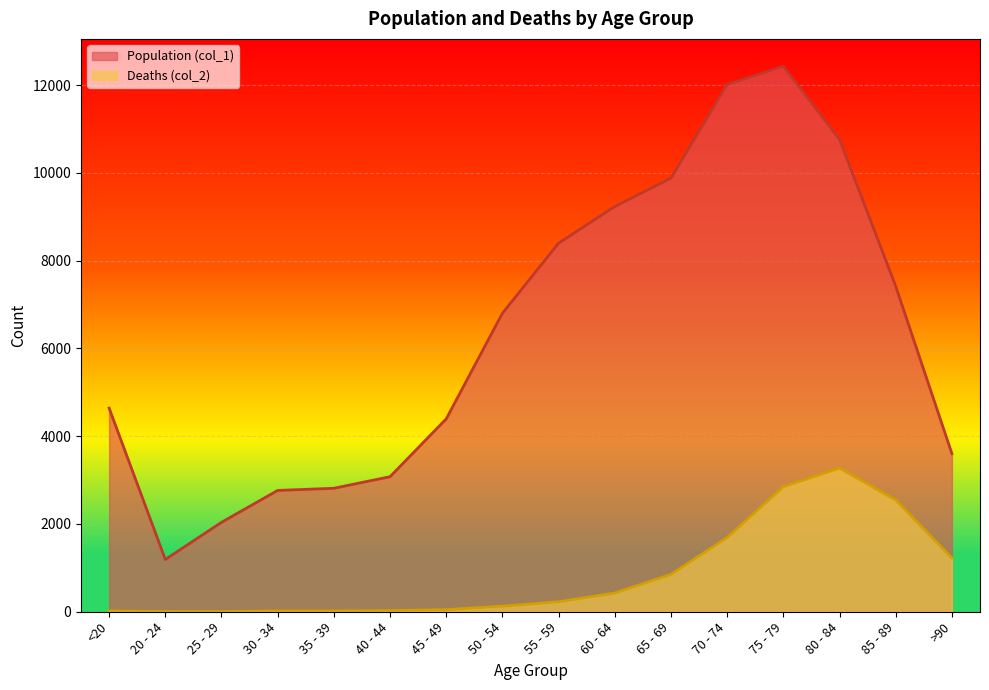

Between 30 - 34 and 70 - 74, which series saw the biggest shift?

Population (col_1)